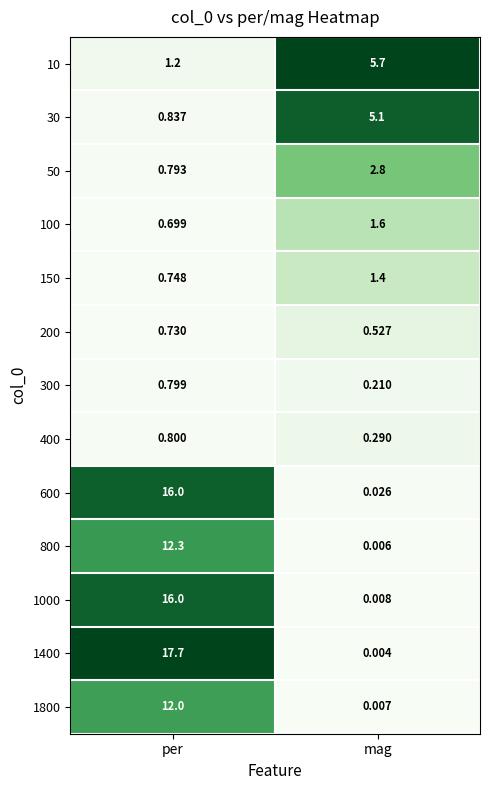

Which series changed the most between per and mag?

1400